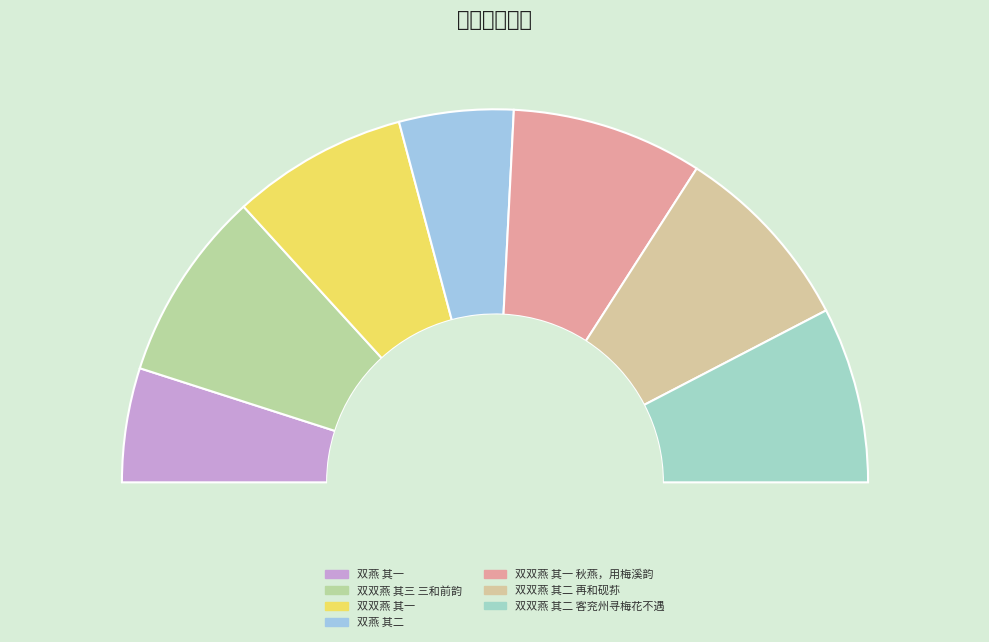

What is the ratio of the value at 双双燕 其三 三和前韵 to the value at 双双燕 其一?

1.1